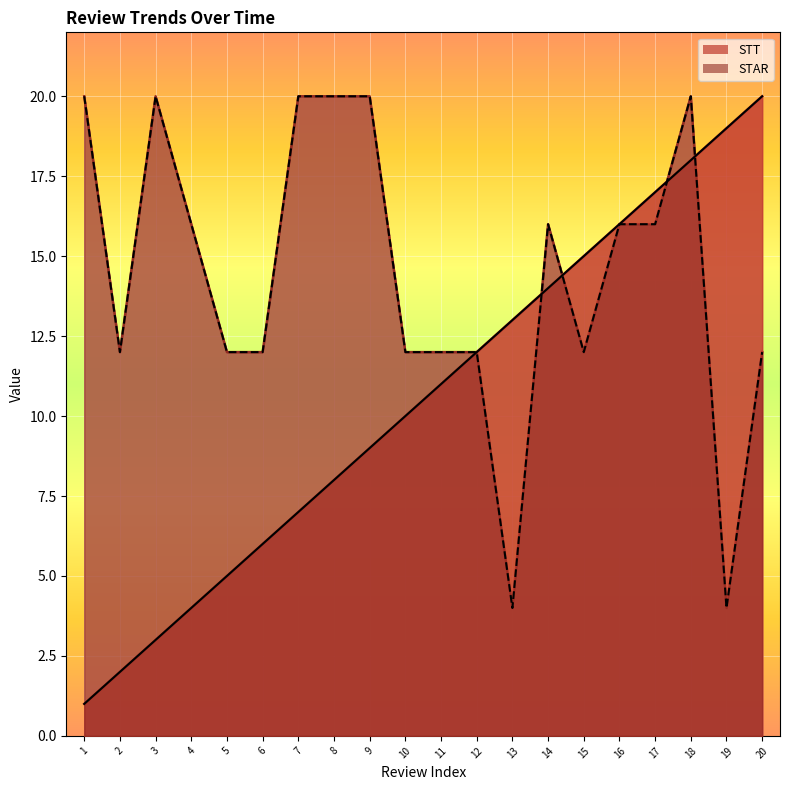

True or false: STAR and STT cross at least once.

True